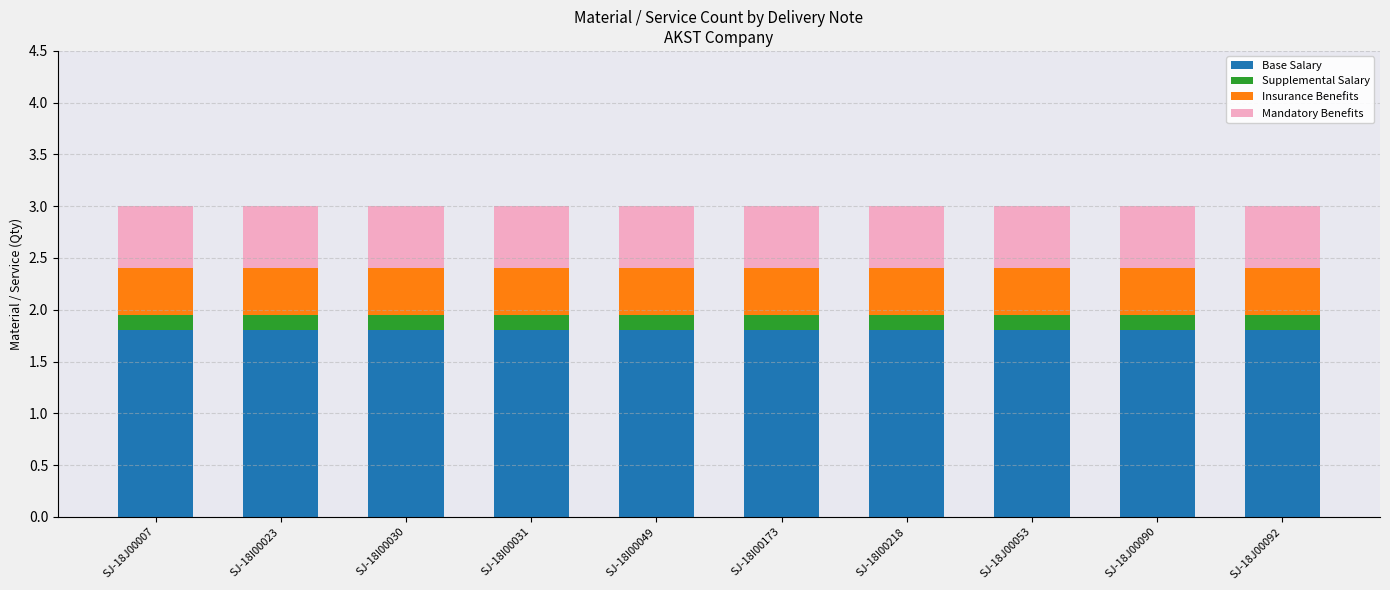

What is the total value across all series at SJ-18I00049?

3.0